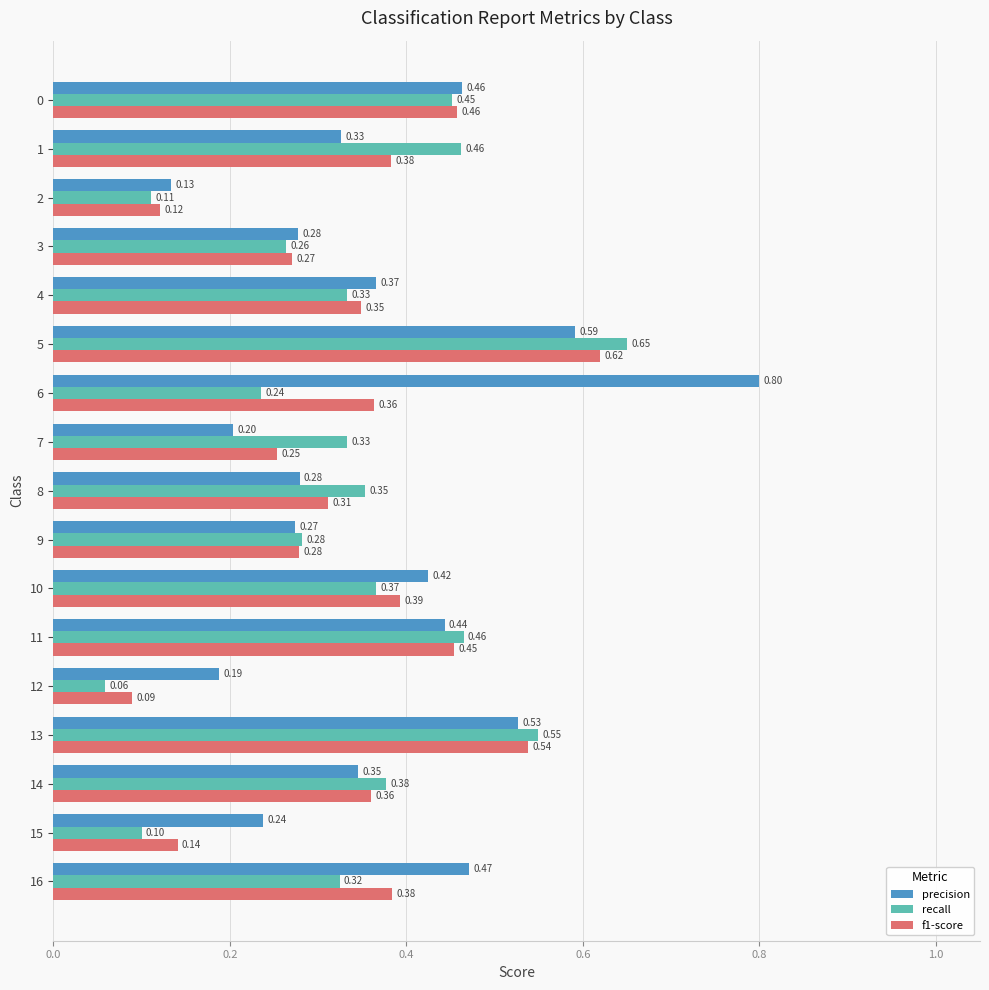

Is the value of f1-score at 14 greater than the value of recall at 14?

No